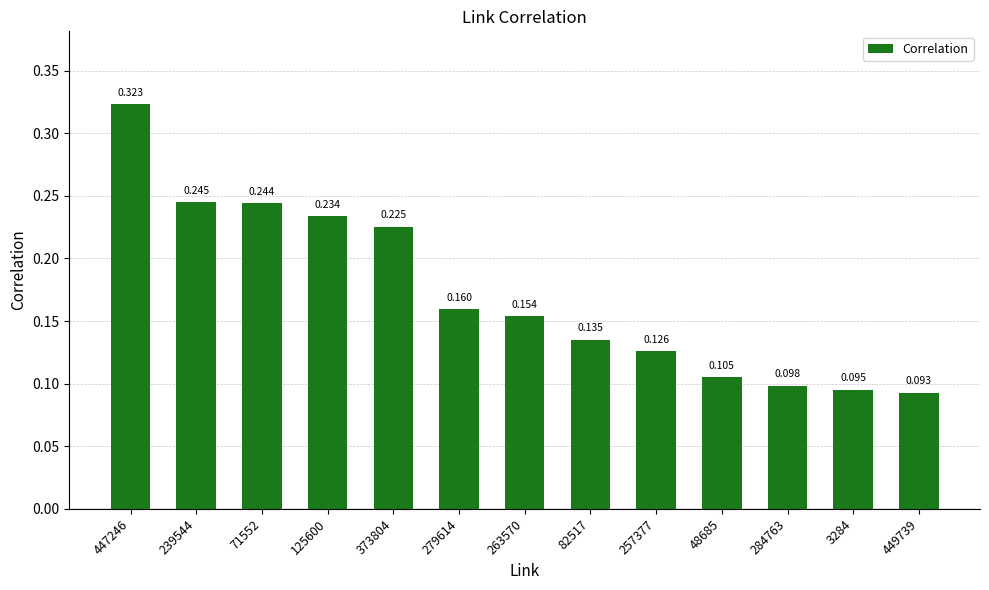

The chart shows a value of 0.1 at 257377. True or false?

False